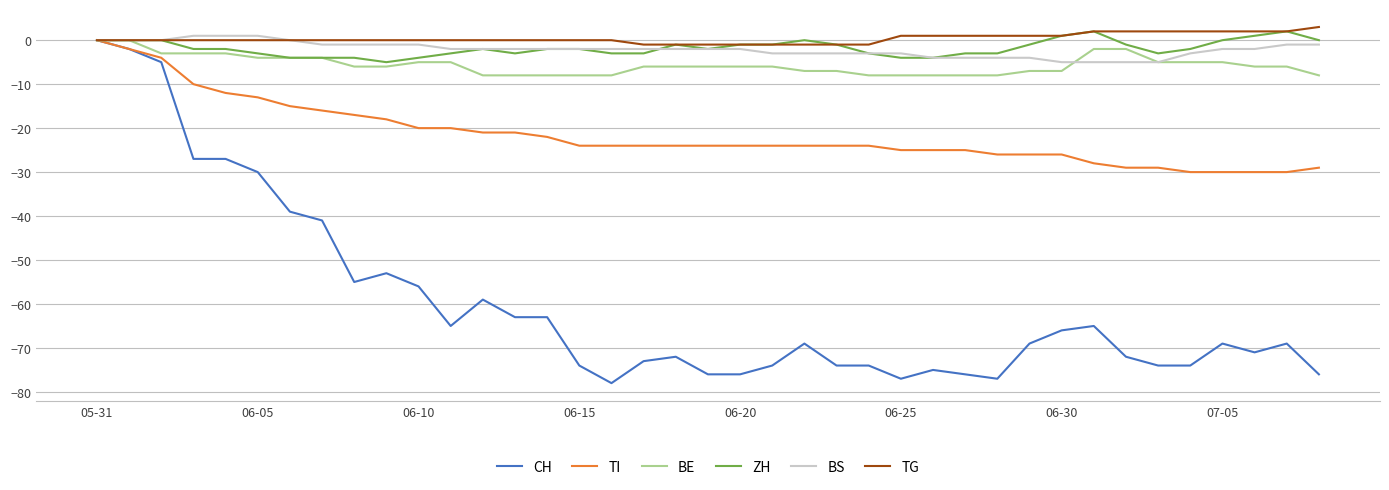

Which series has the largest range (max minus min)?

CH